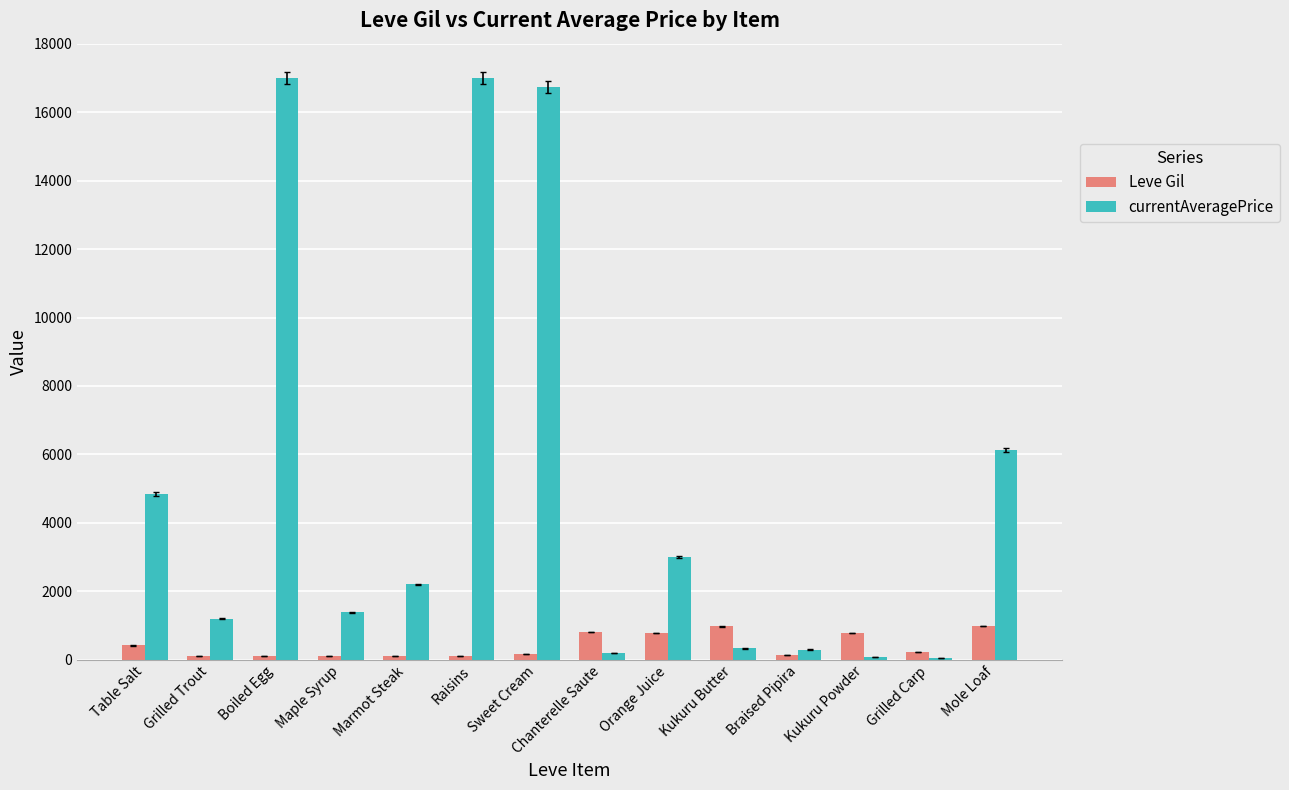

The value of currentAveragePrice at Orange Juice is 2999.5. True or false?

True